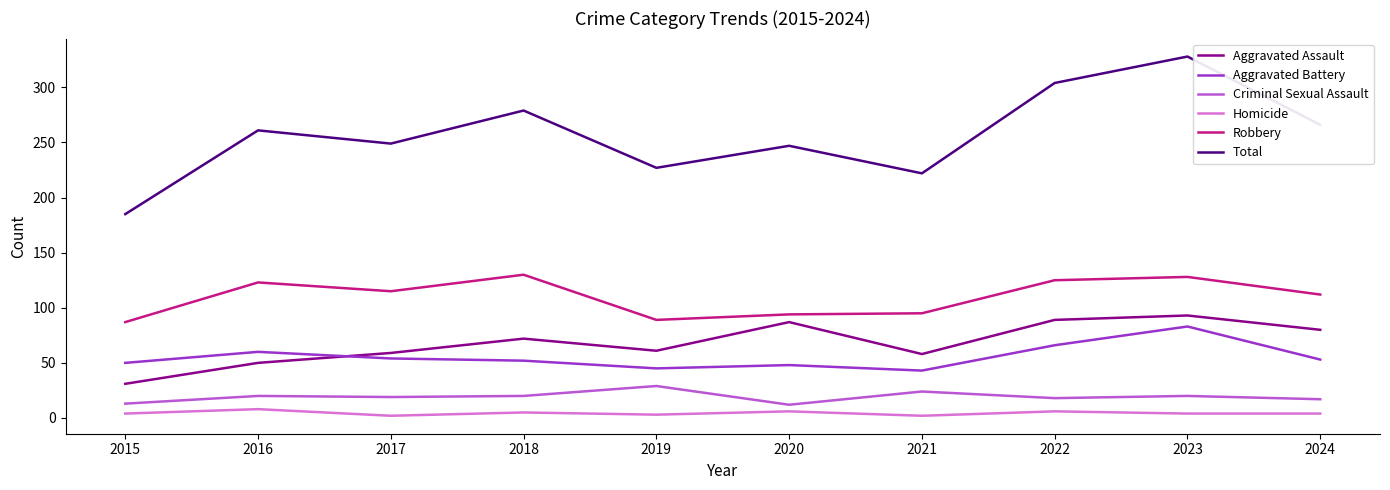

Which series has the widest spread of values?

Total